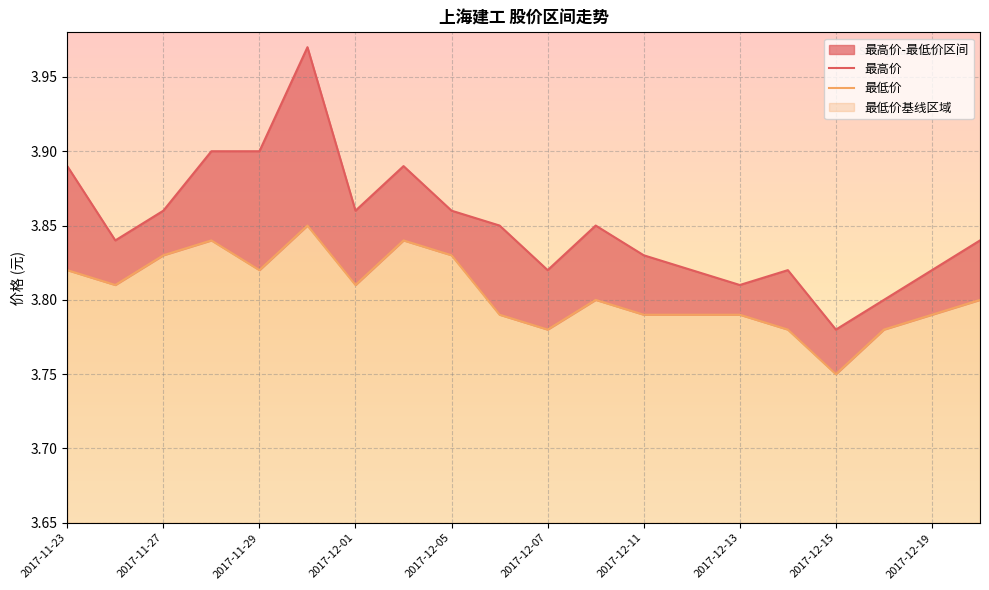

Reading right to left, transcribe all the data shown in this chart.

最高价: 3.8	3.8	3.8	3.8	3.8	3.8	3.8	3.8	3.9	3.8	3.9	3.9	3.9	3.9	4.0	3.9	3.9	3.9	3.8	3.9
最低价: 3.8	3.8	3.8	3.8	3.8	3.8	3.8	3.8	3.8	3.8	3.8	3.8	3.8	3.8	3.9	3.8	3.8	3.8	3.8	3.8